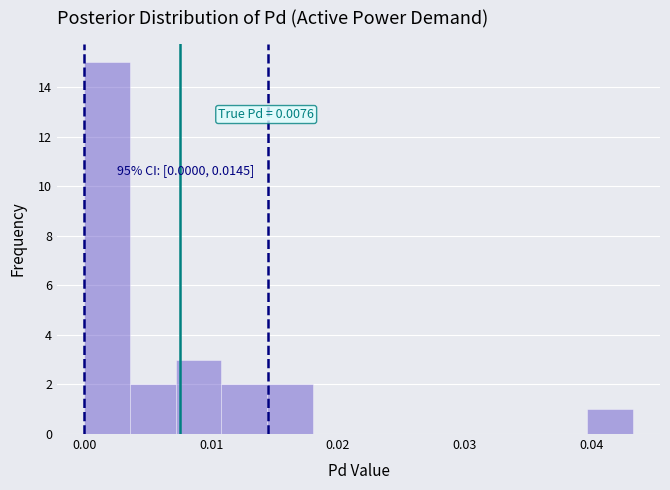

Around what value on the x-axis is the tallest bar? Give the approximate position of its centre, as read against the axis.

0.002